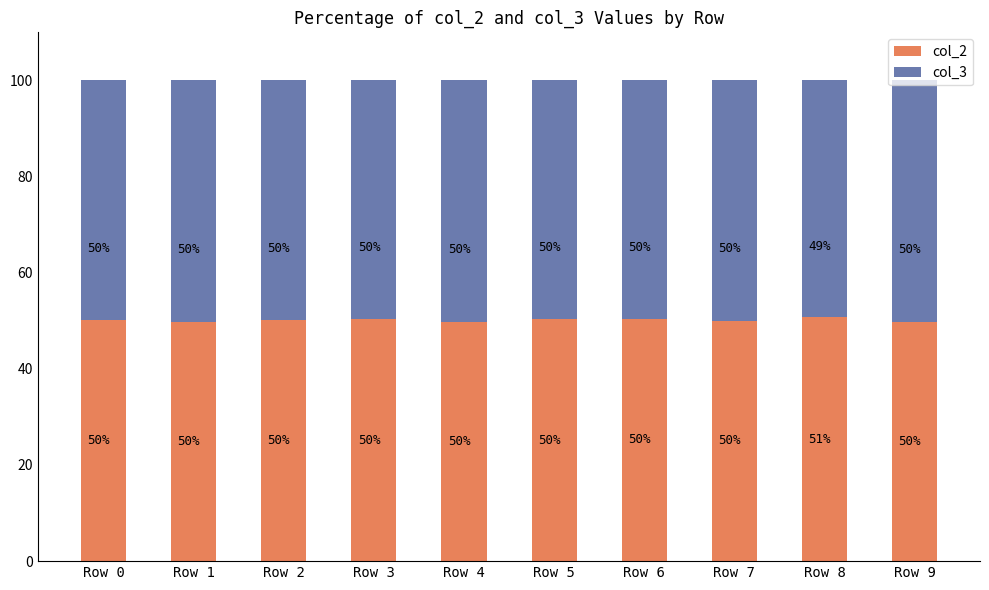

What is the minimum value for col_2?

49.7